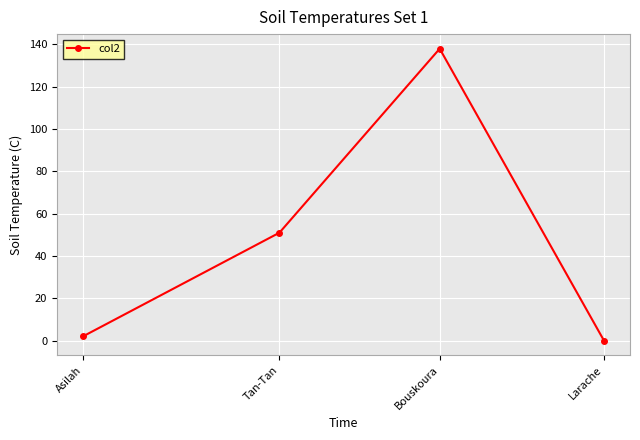

What is the label of the 1st point from the right?

Larache